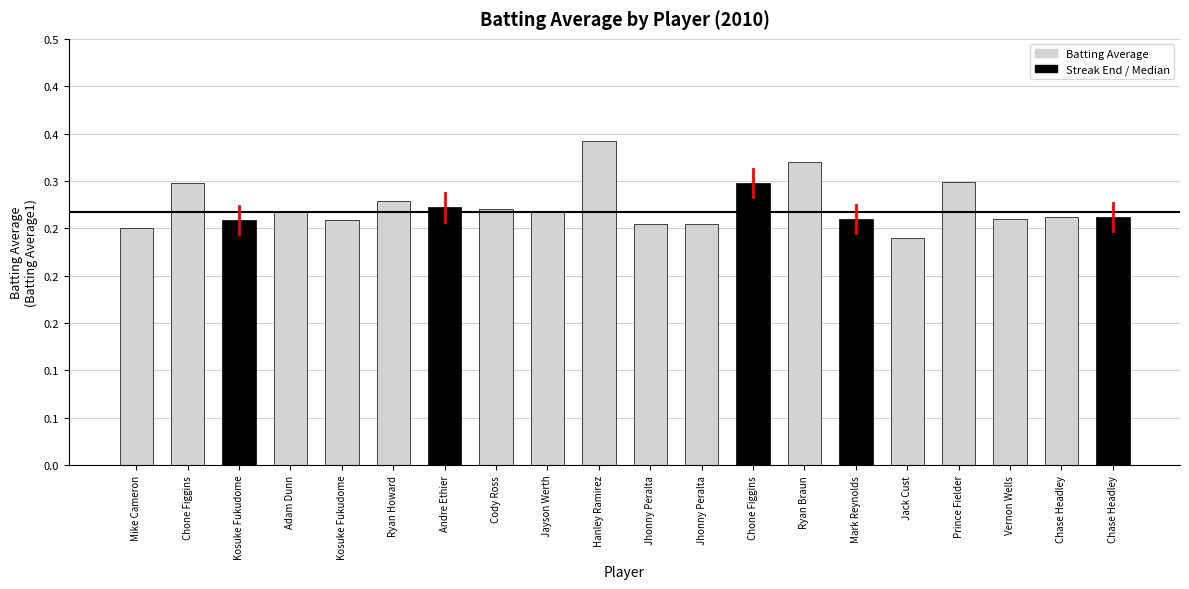

Are the bars horizontal?

No